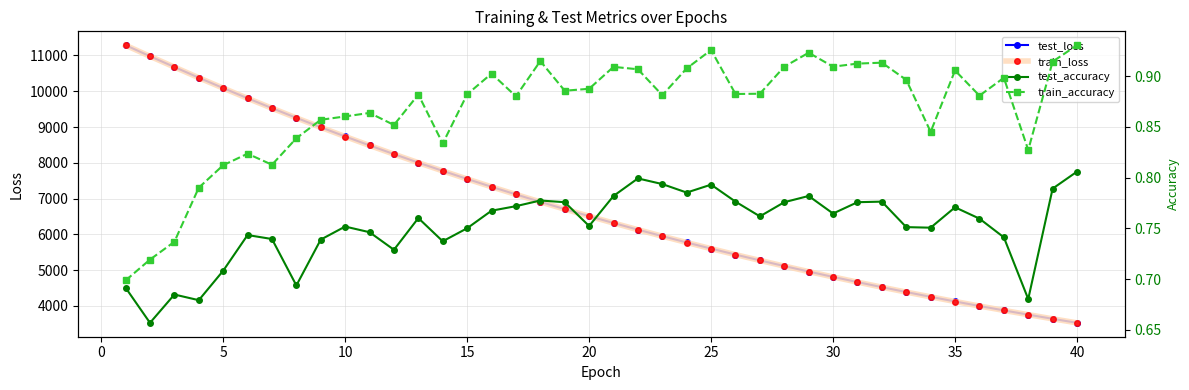

Does the chart display data point markers on the line(s)?

Yes